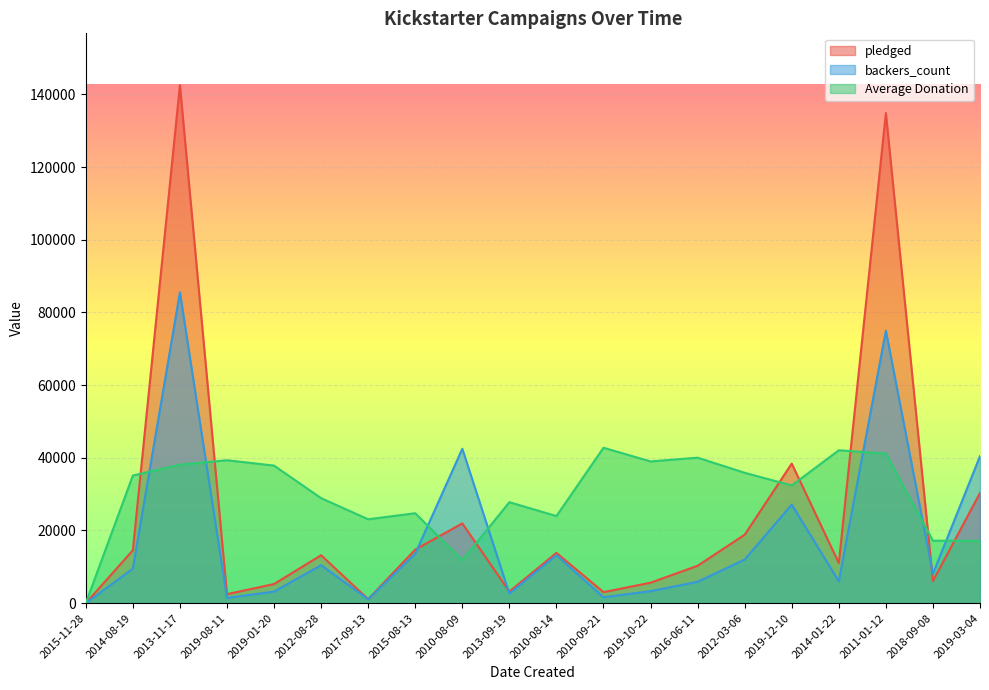

What position from the right is 2016-06-11?

7